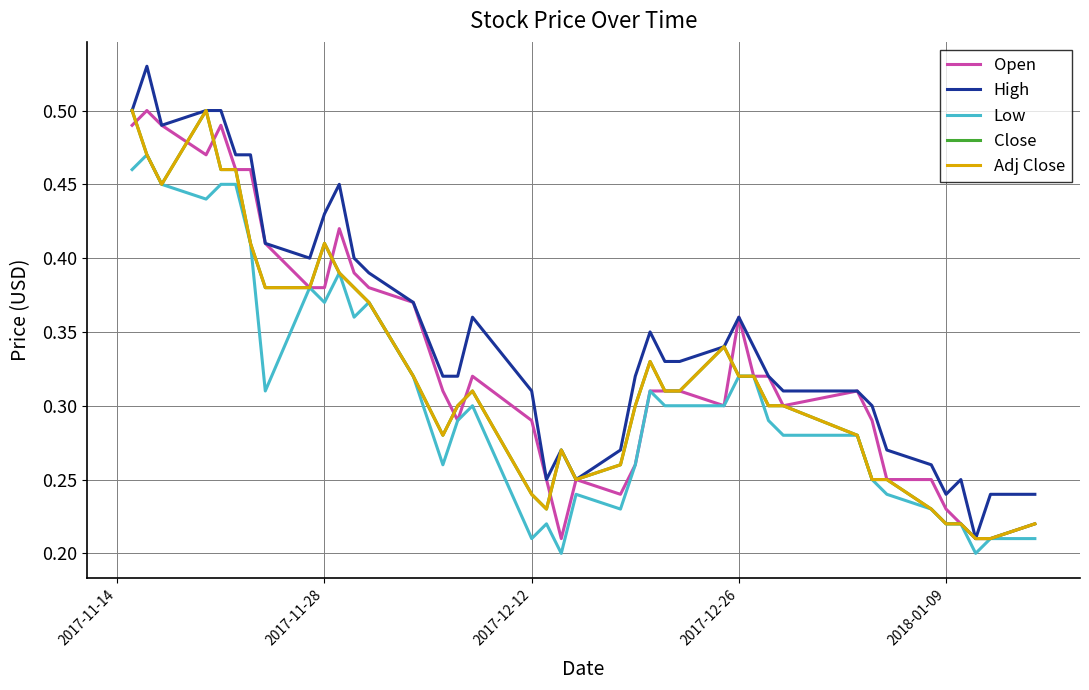

Does the chart have visible grid lines?

Yes